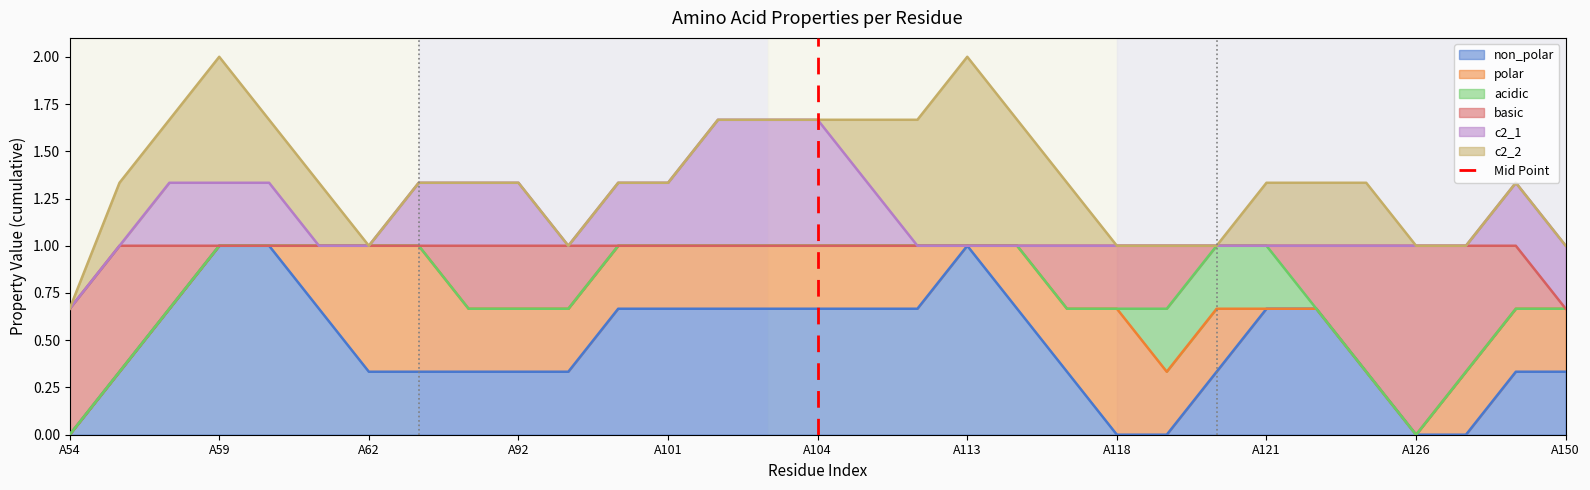

Is it true that non_polar equals 1.6 at A59?

False